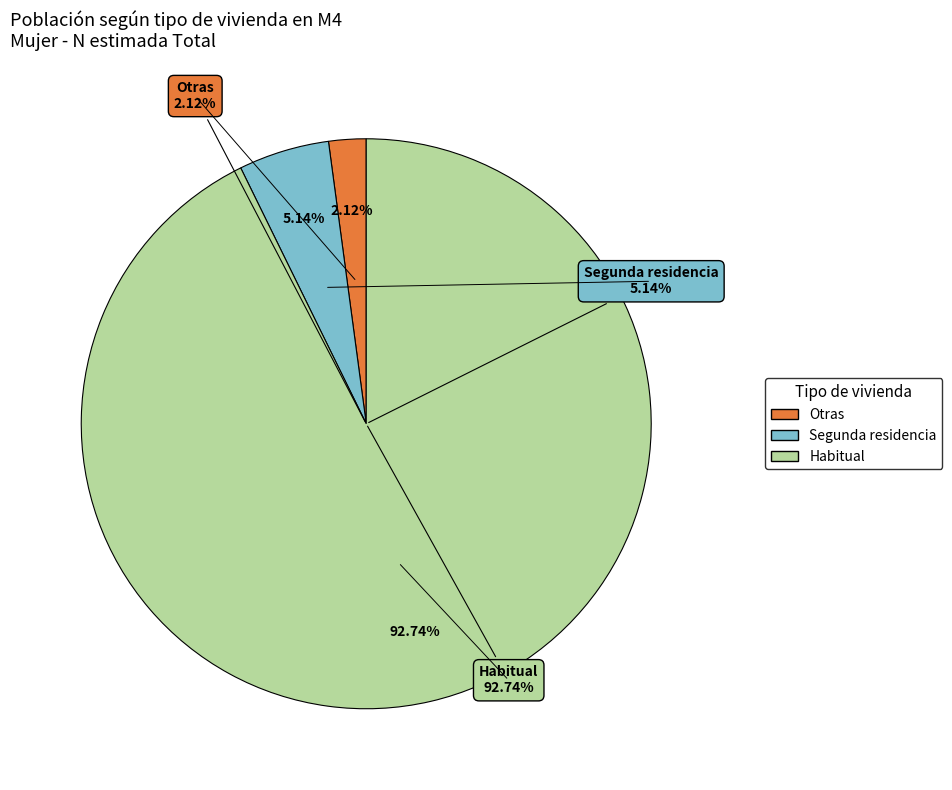

What is the change in value from Segunda residencia to Habitual?

+3125541